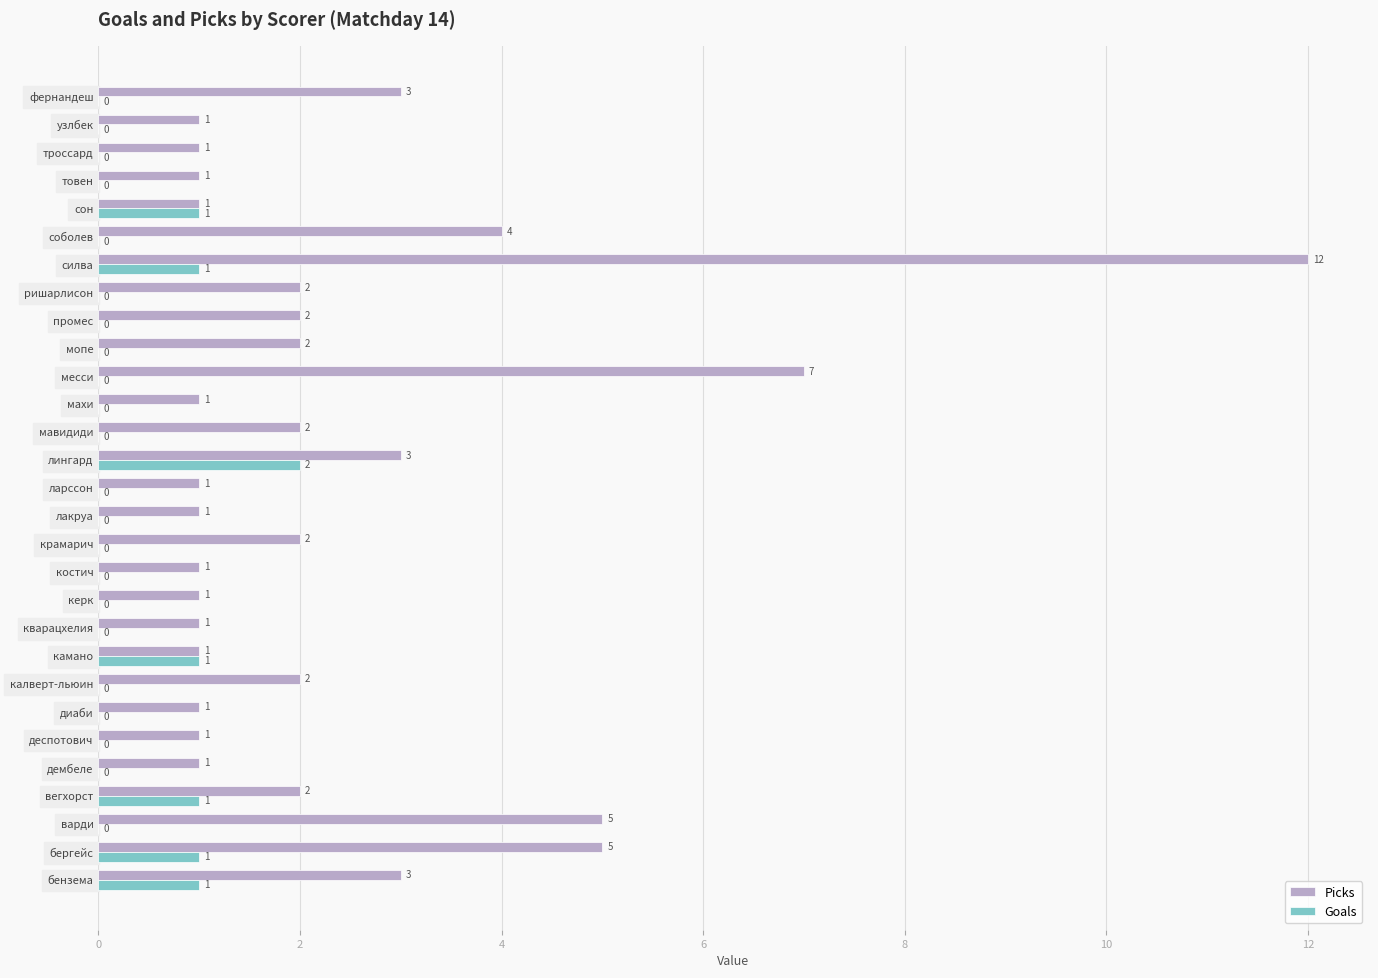

The value of Goals at лакруа is 0. True or false?

True